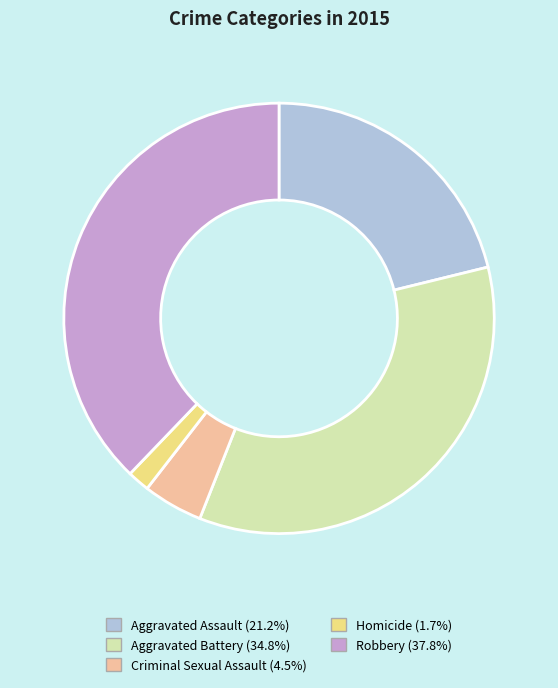

Count the number of slices in the pie.

5